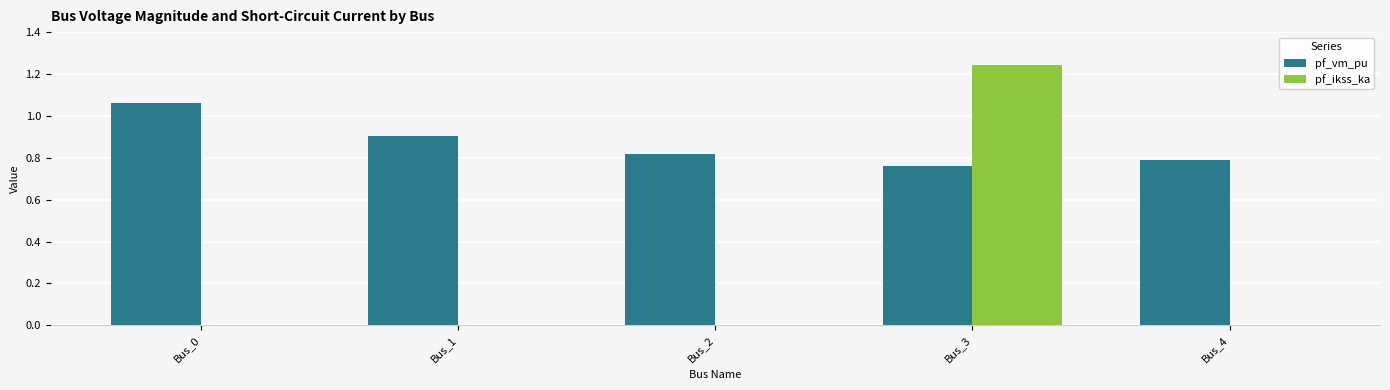

Is the value of pf_ikss_ka at Bus_1 greater than the value of pf_vm_pu at Bus_3?

No